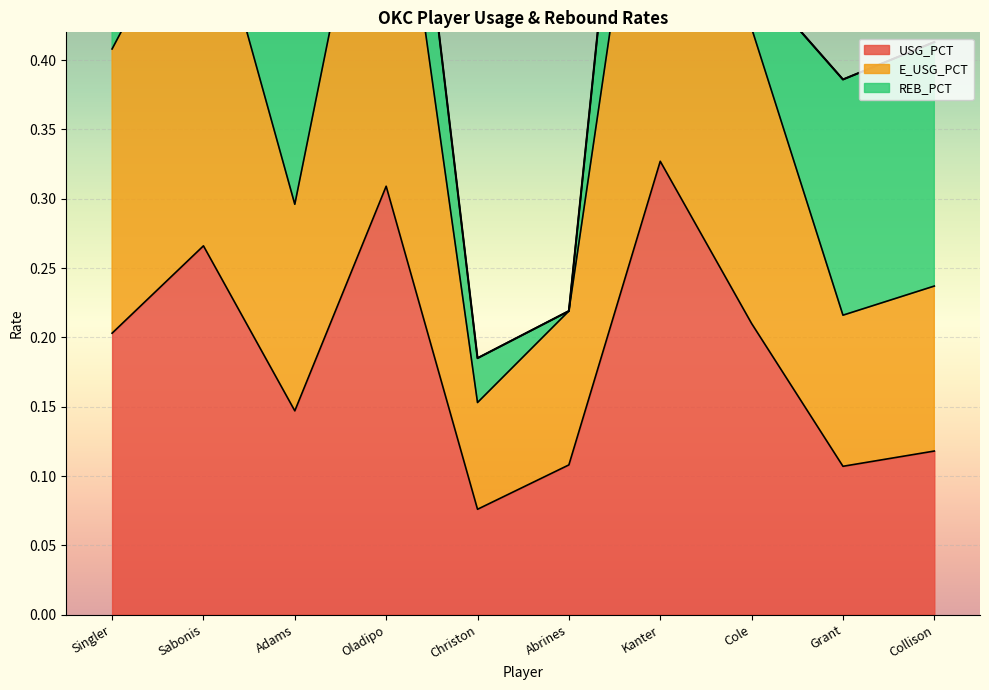

What is the value of the E_USG_PCT point at the 5th from the left?

0.2